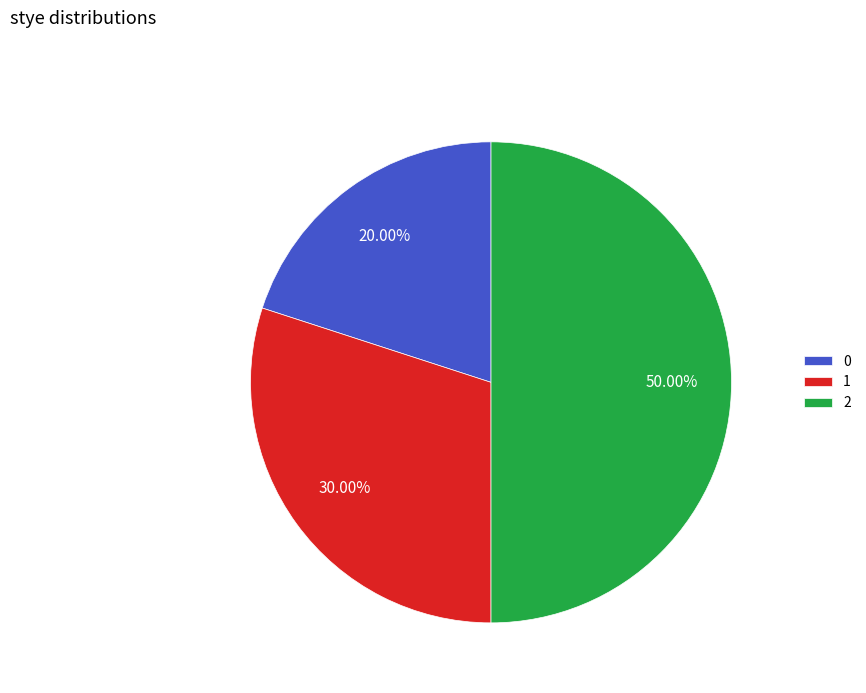

To the nearest percent, what is the average slice percentage?

33%